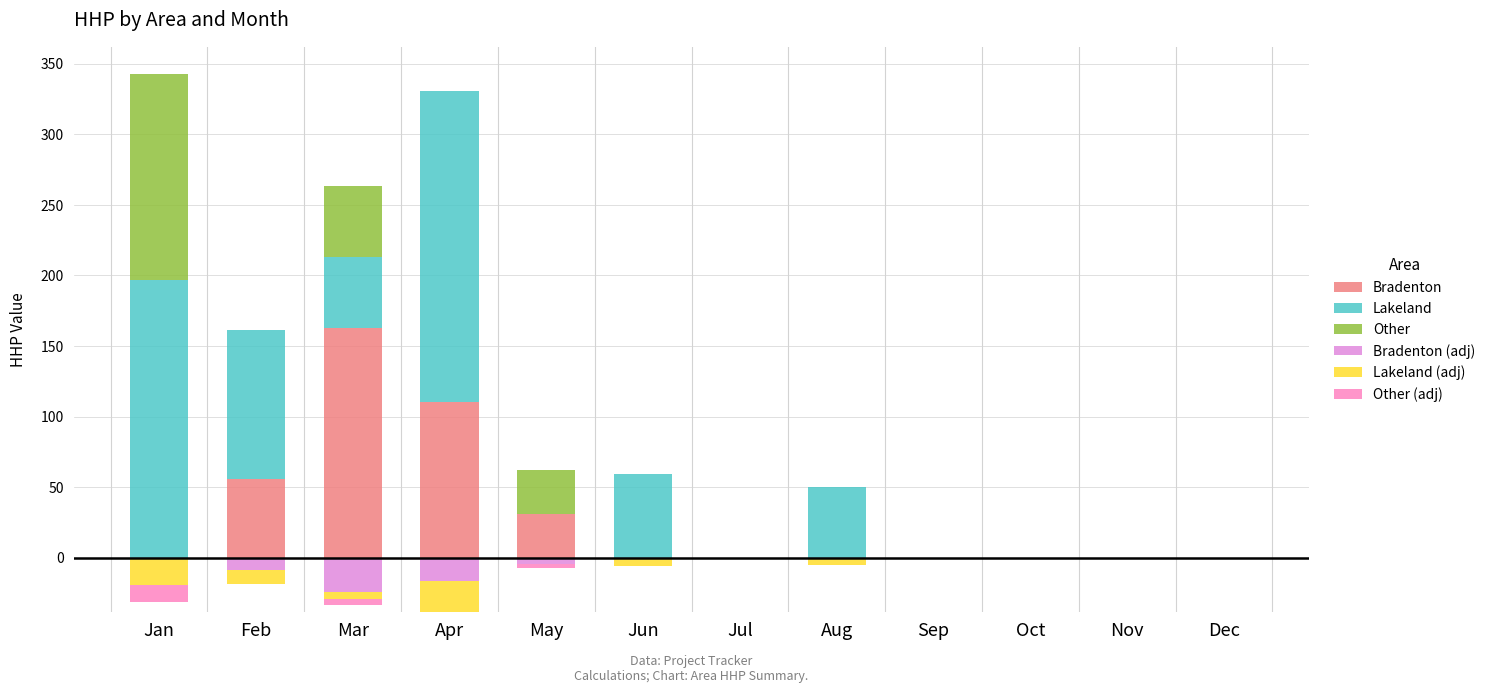

At how many categories does at least one series exceed 152?

3